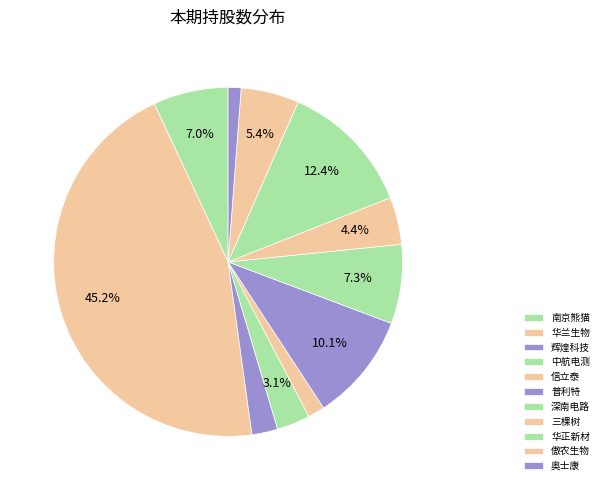

How many slices are in this pie chart?

11